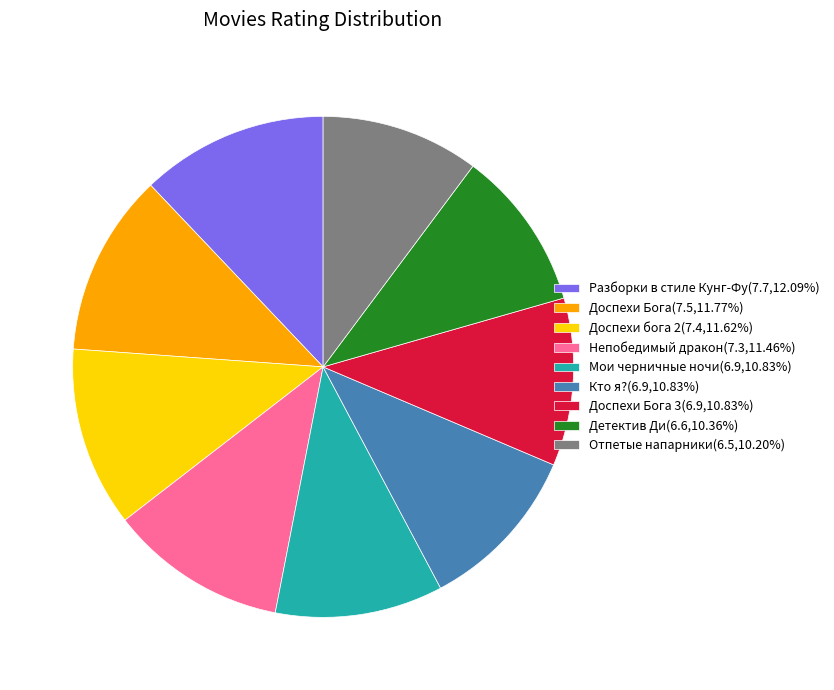

How many slices are in this pie chart?

9